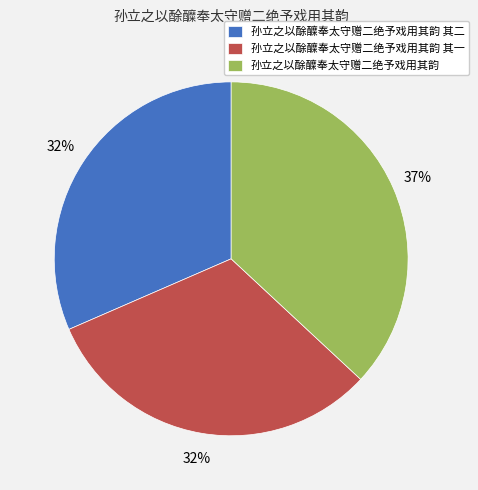

Count the number of slices in the pie.

3